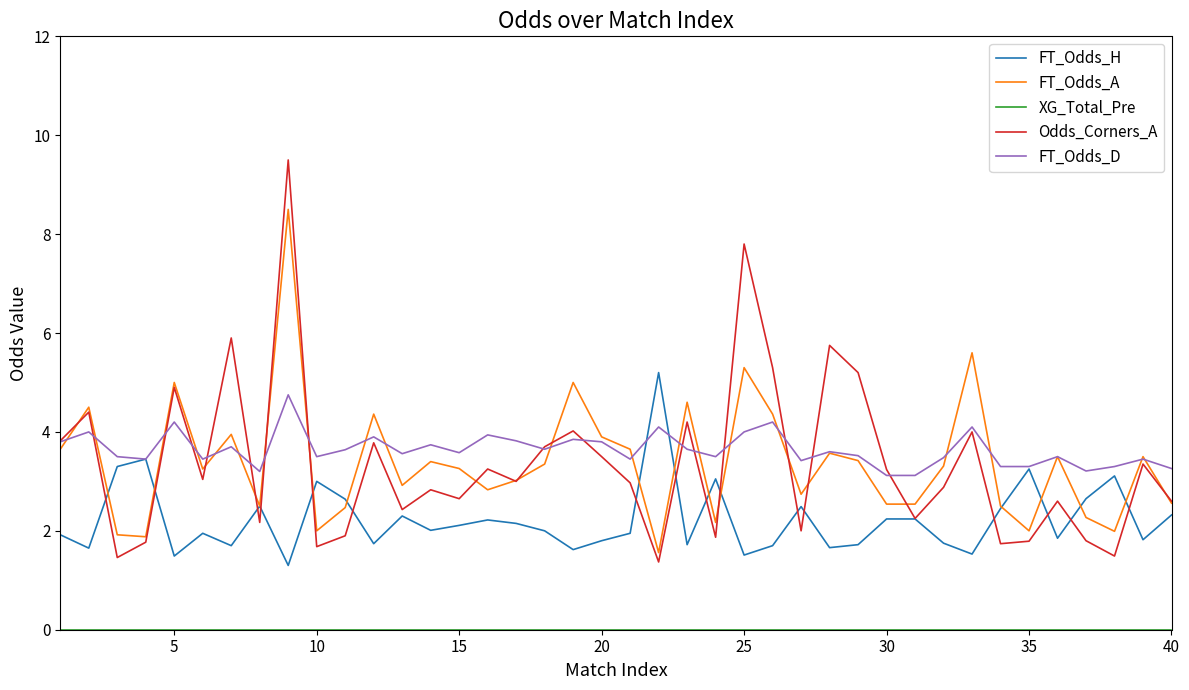

At how many categories does at least one series exceed 3?

40